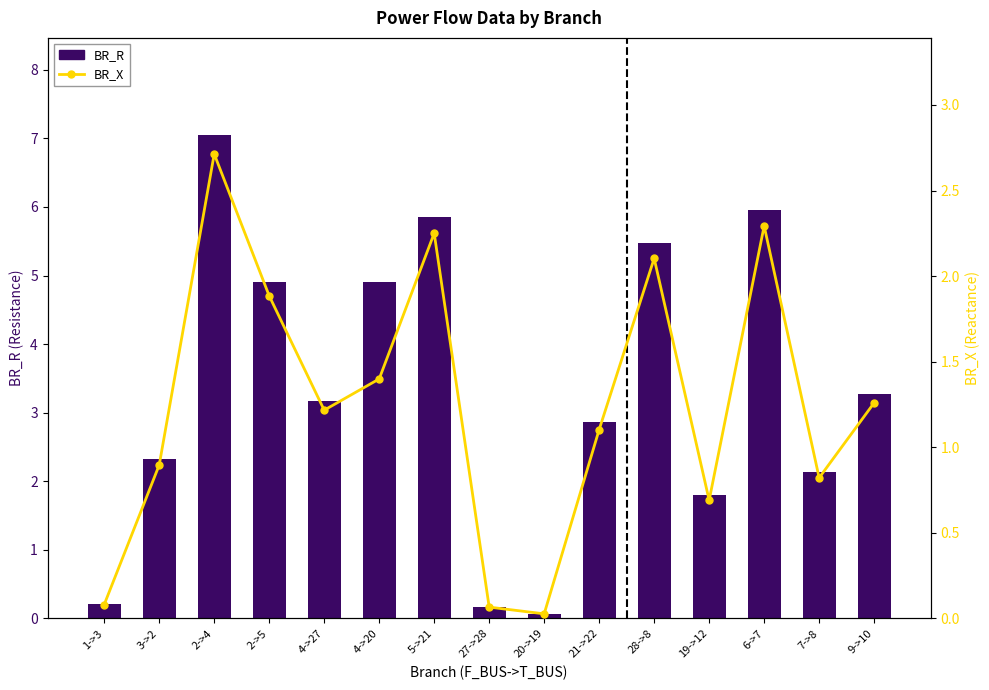

List the labels in order of BR_X value, smallest first.

20->19, 27->28, 1->3, 19->12, 7->8, 3->2, 21->22, 4->27, 9->10, 4->20, 2->5, 28->8, 5->21, 6->7, 2->4